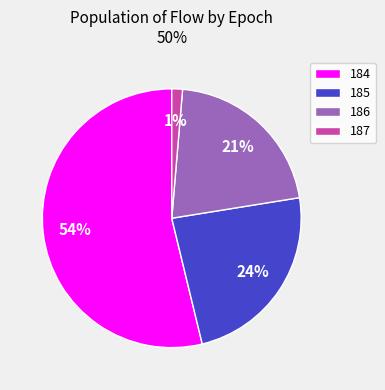

Does 185 account for over 50% of the chart?

No